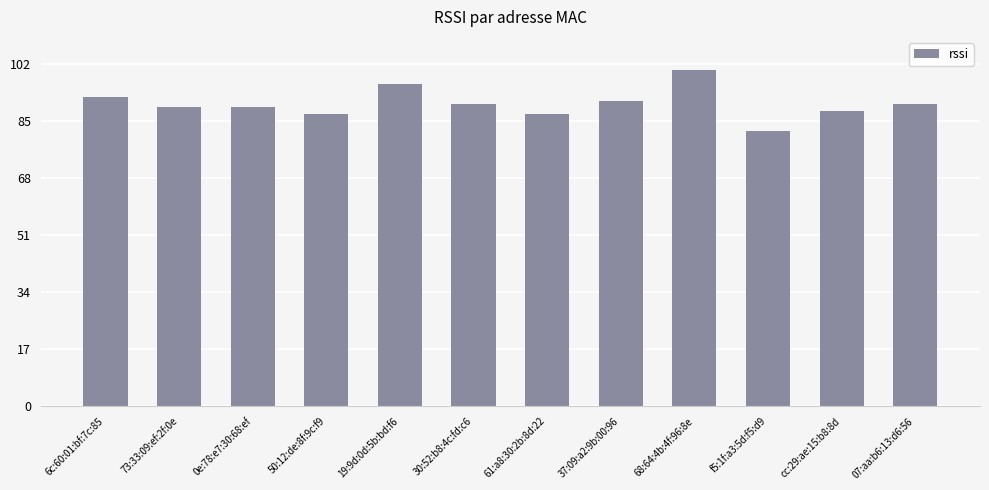

Reading left to right, list all the values displayed in this chart.

6c:60:01:bf:7c:85=92	73:33:09:ef:2f:0e=89	0e:78:e7:30:68:ef=89	50:12:de:8f:9c:f9=87	19:9d:0d:5b:bd:f6=96	30:52:b8:4c:fd:c6=90	61:a8:30:2b:8d:22=87	37:09:a2:9b:00:96=91	68:64:4b:4f:96:8e=100	f5:1f:a3:5d:f5:d9=82	cc:29:ae:15:b8:8d=88	07:aa:b6:13:d6:56=90